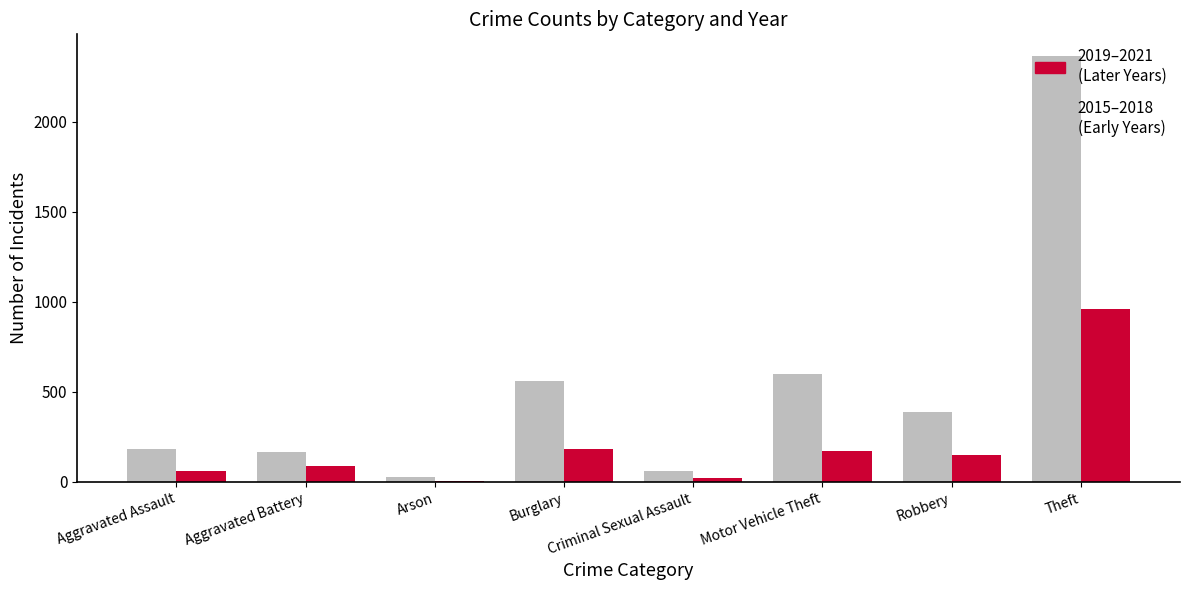

At which category is the sum across all series the highest?

Theft